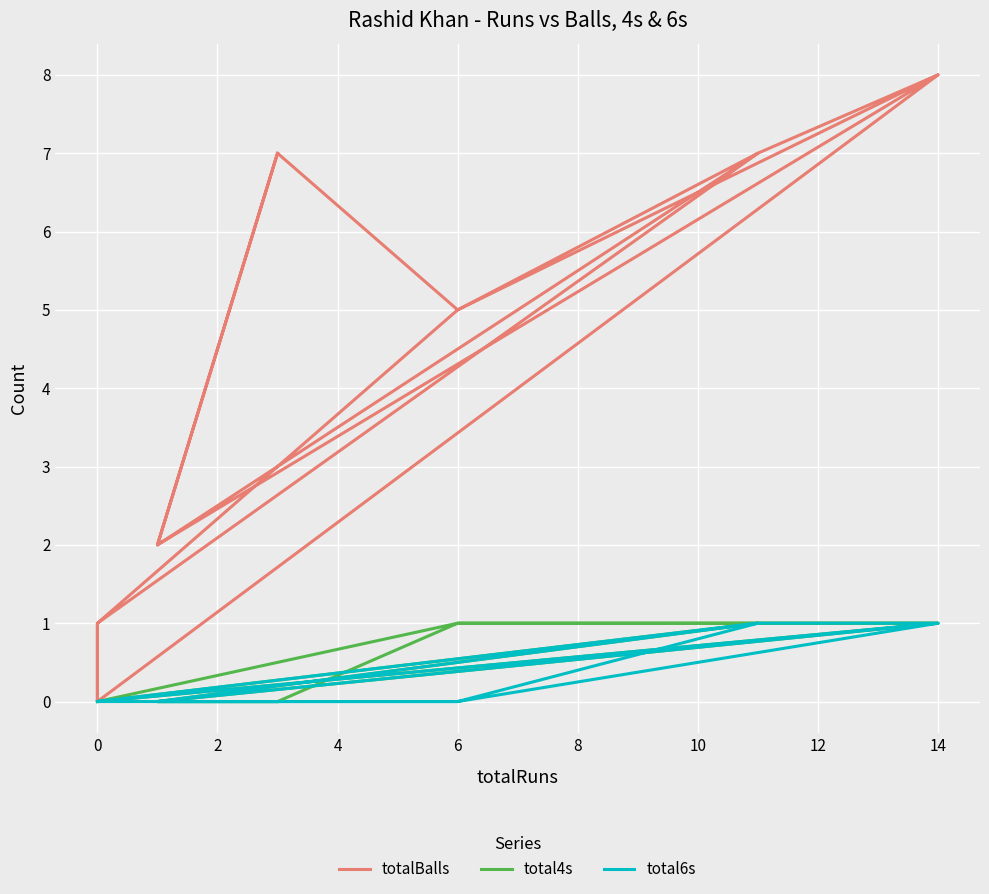

True or false: total6s has more than 1 interior local peaks.

True